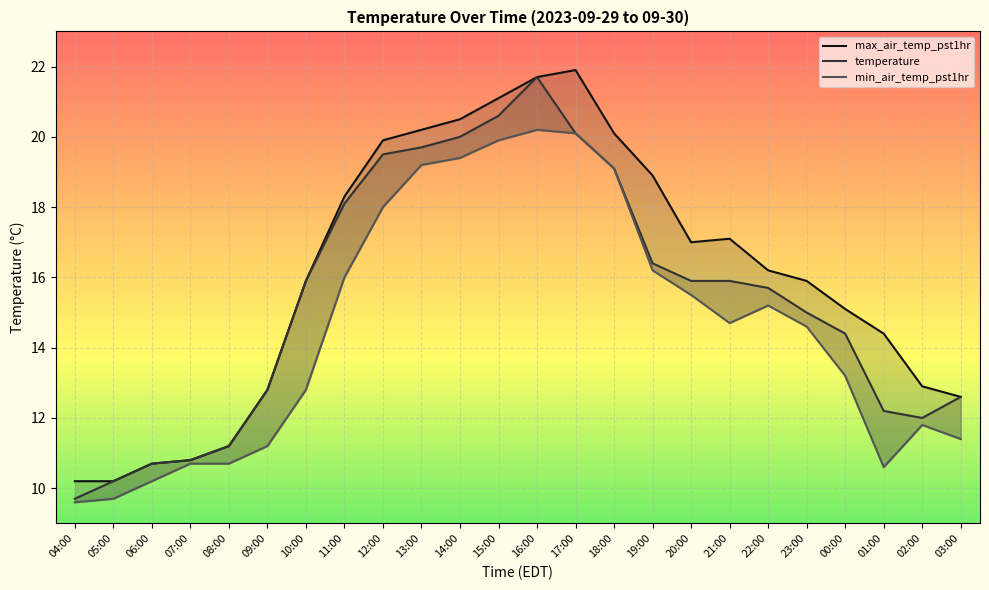

Rank the categories by max_air_temp_pst1hr value from lowest to highest.

04:00, 05:00, 06:00, 07:00, 08:00, 03:00, 09:00, 02:00, 01:00, 00:00, 10:00, 23:00, 22:00, 20:00, 21:00, 11:00, 19:00, 12:00, 18:00, 13:00, 14:00, 15:00, 16:00, 17:00